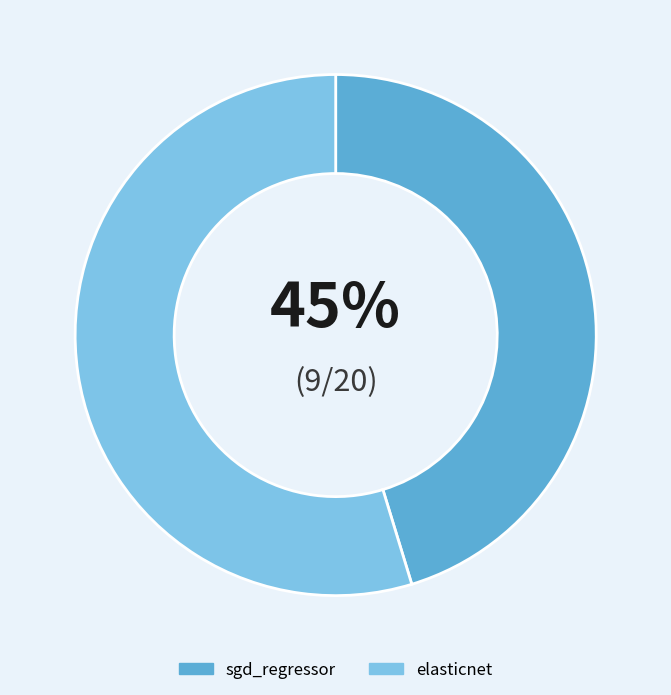

What is the smallest slice in the pie chart?

sgd_regressor